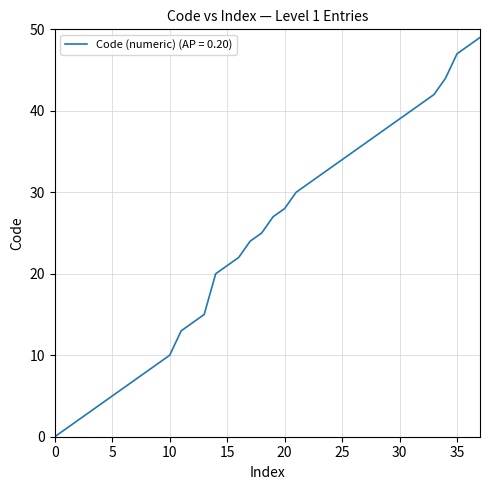

What is the greatest value displayed?

49